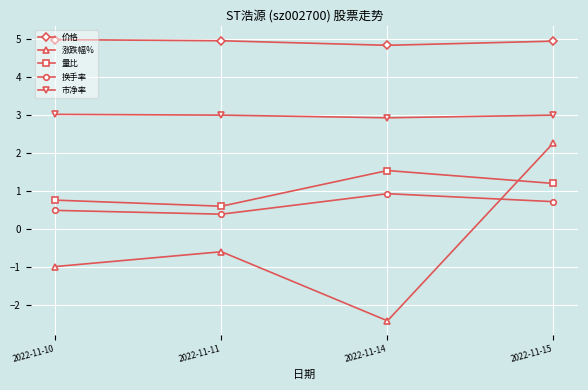

What is the smallest value displayed?

-2.4